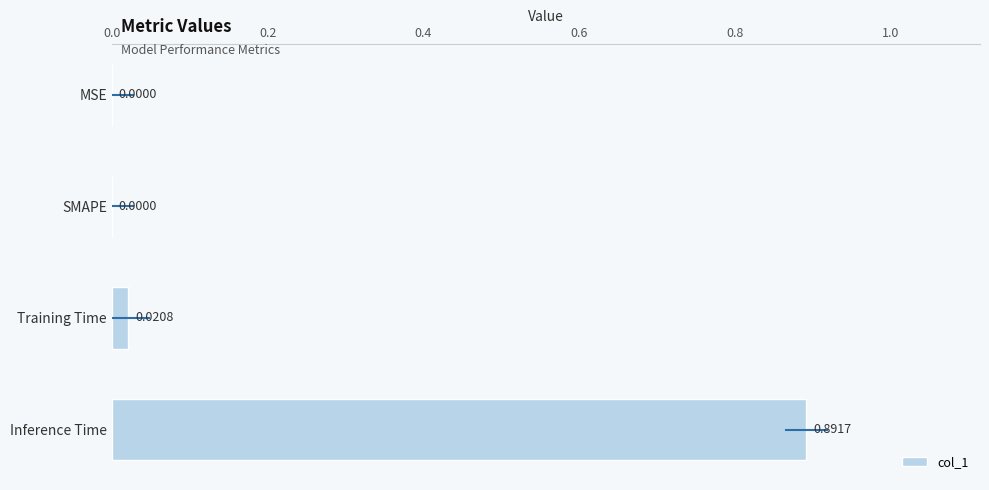

How many series are shown in this chart?

1